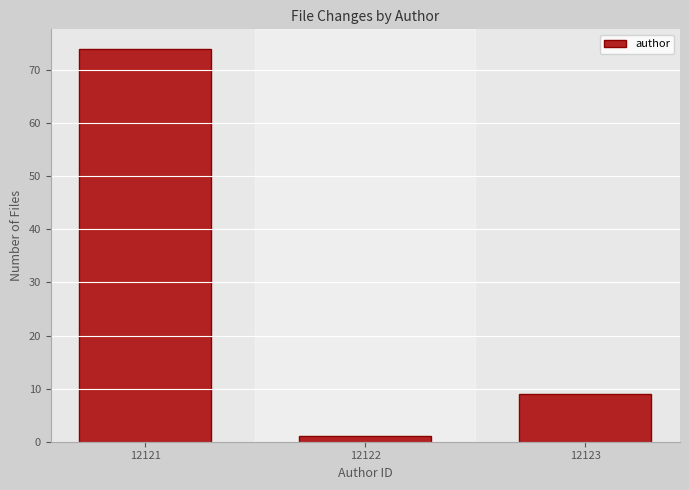

Reading right to left, what are all the values shown in this chart?

12123=9	12122=1	12121=74